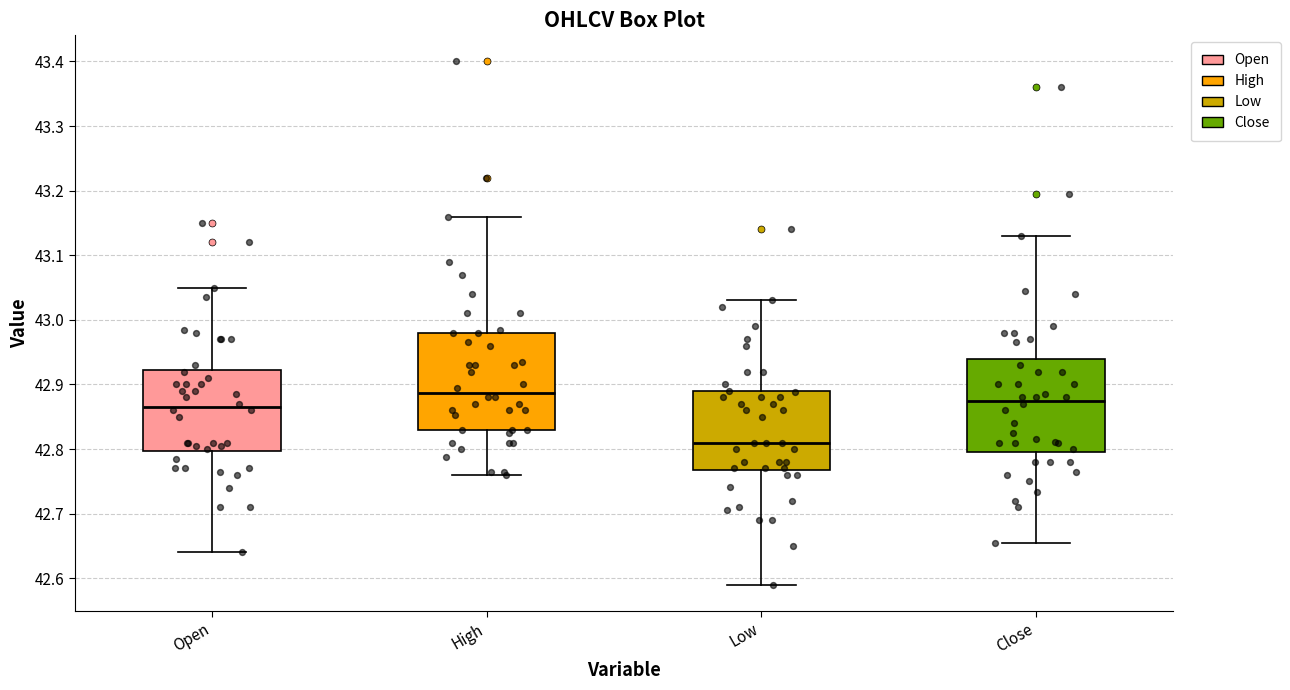

Where is the lower edge of the box for Open on the y-axis? The values are not printed on the chart, so give them approximately, as read against the axis.

42.80